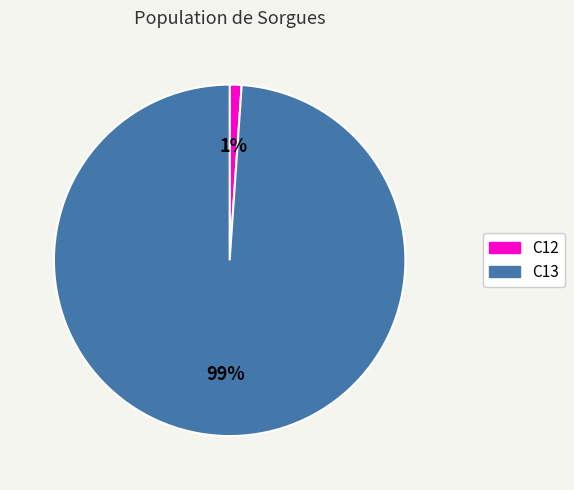

Do C13 and C12 together represent more than half of the pie?

Yes